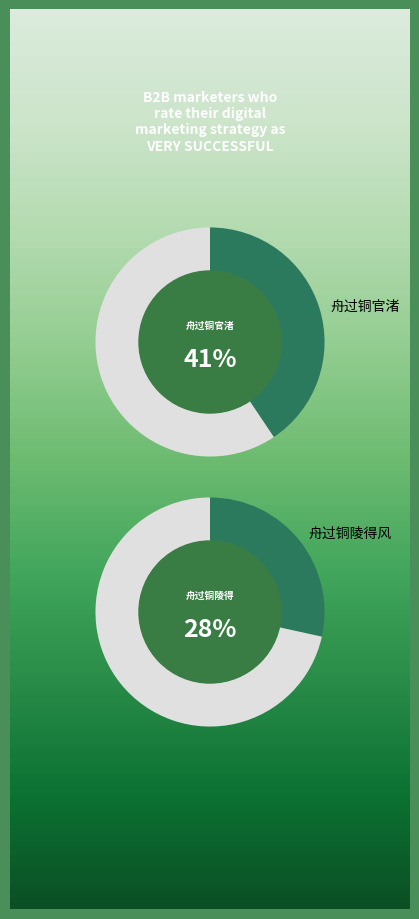

Is it true that 舟过铜官渚 is 52% of the pie?

False